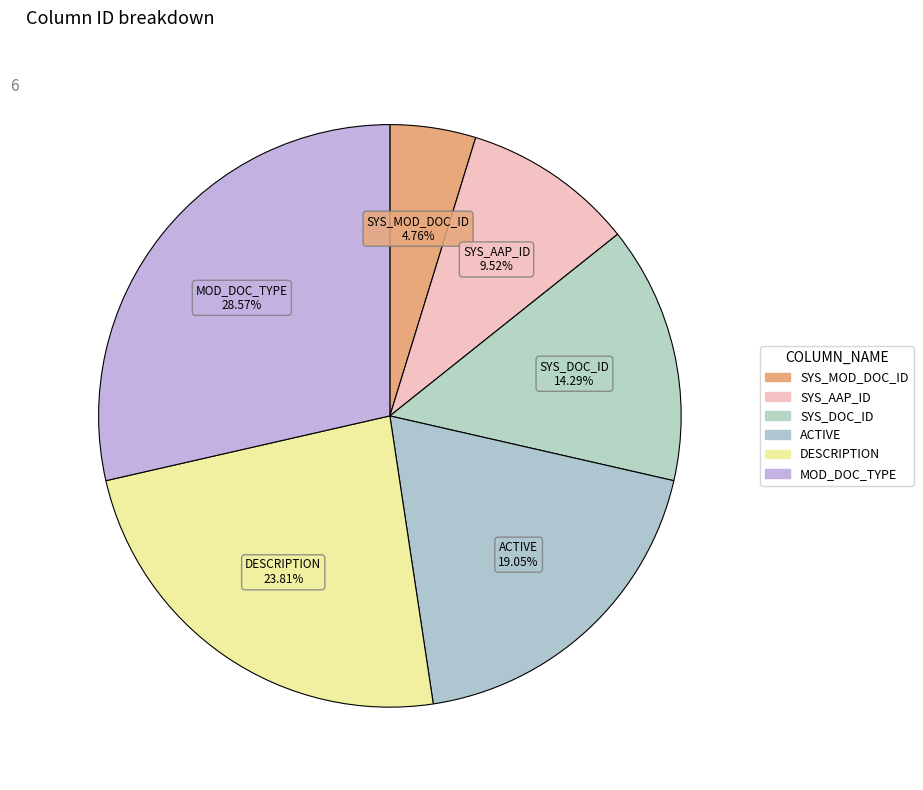

How many segments does this pie chart have?

6